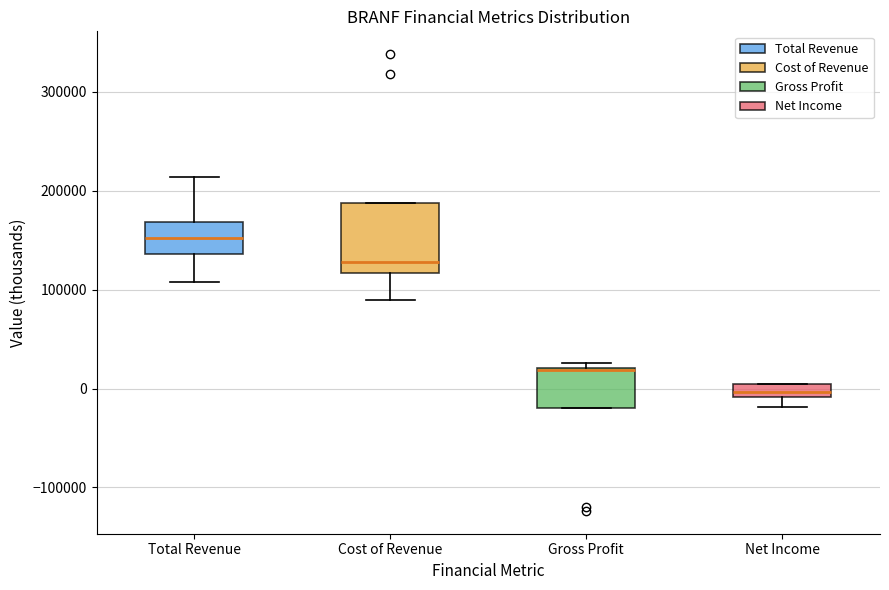

Which box has the lowest median line?

Net Income